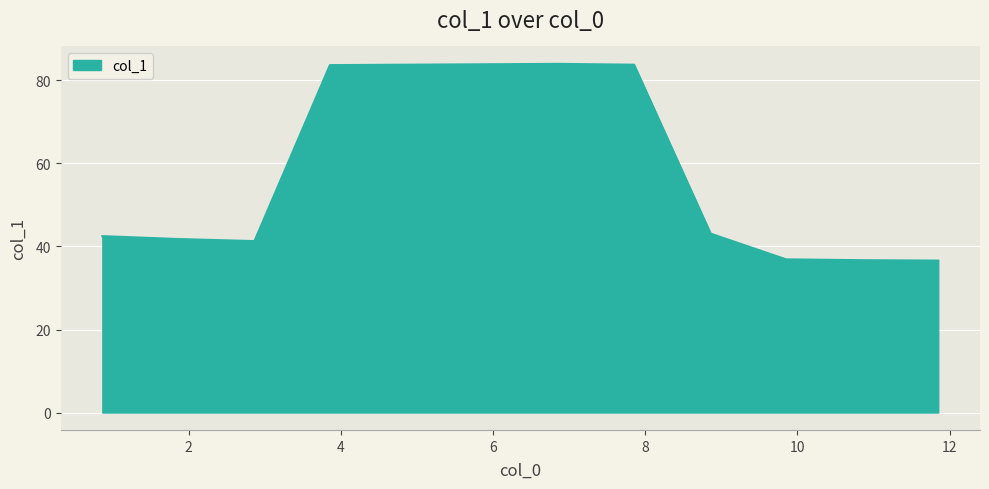

What is the maximum value shown in the chart?

84.0